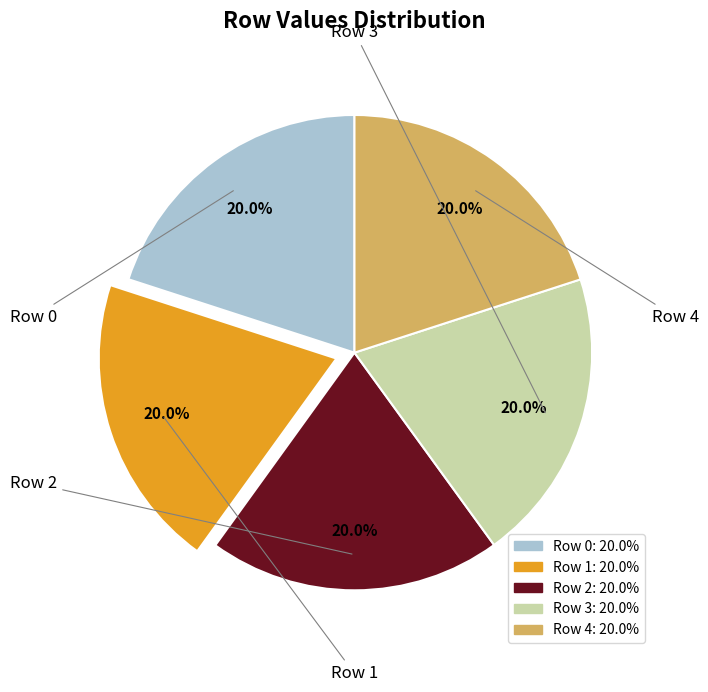

Combined, do Row 2 and Row 0 account for over 50%?

No